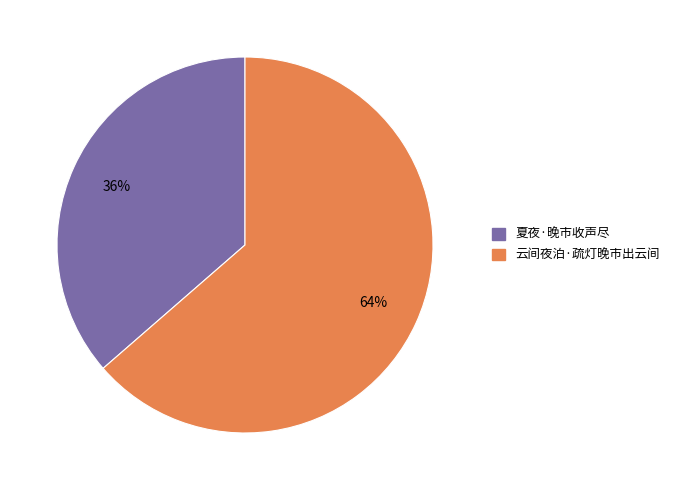

What percentage is the 夏夜·晚市收声尽 slice, to the nearest percent?

36%